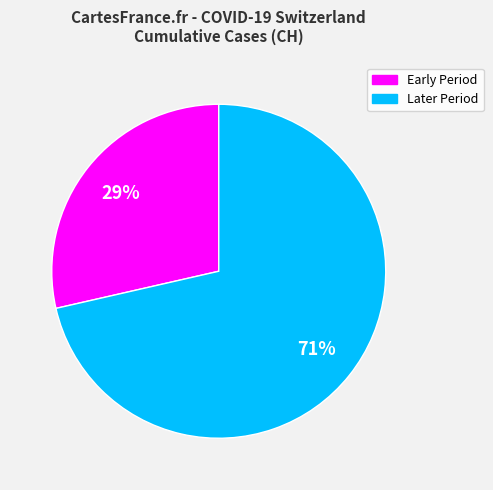

Is there any slice that represents more than half of the pie?

Yes